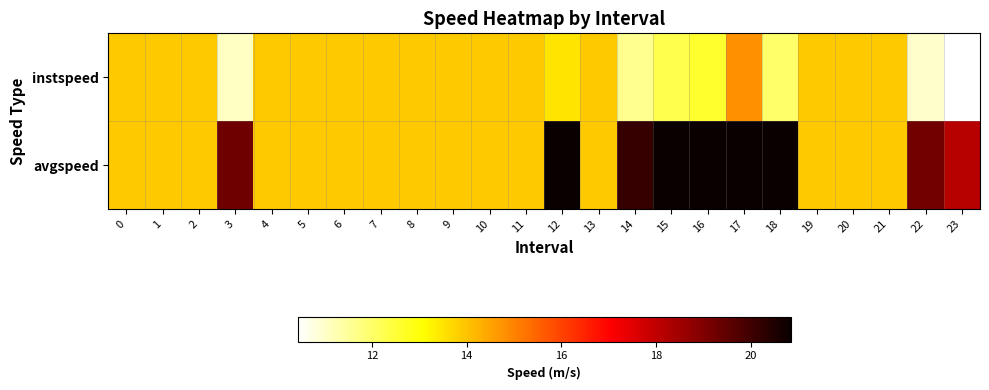

At which category is the sum across all series the highest?

17